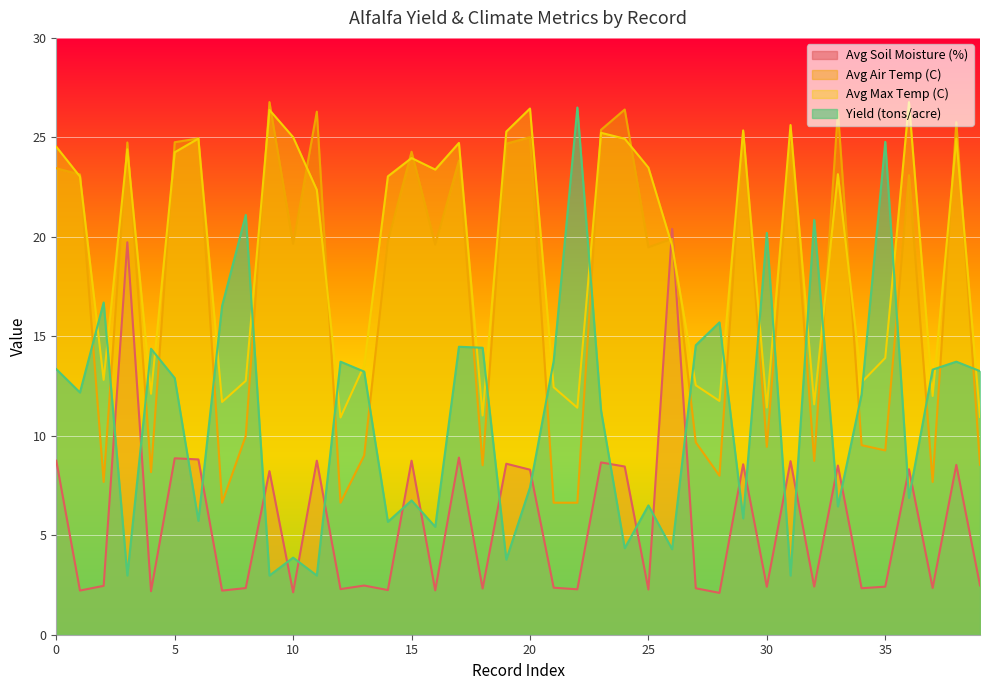

Which series has the largest total across all categories?

Avg Max Temp (C)